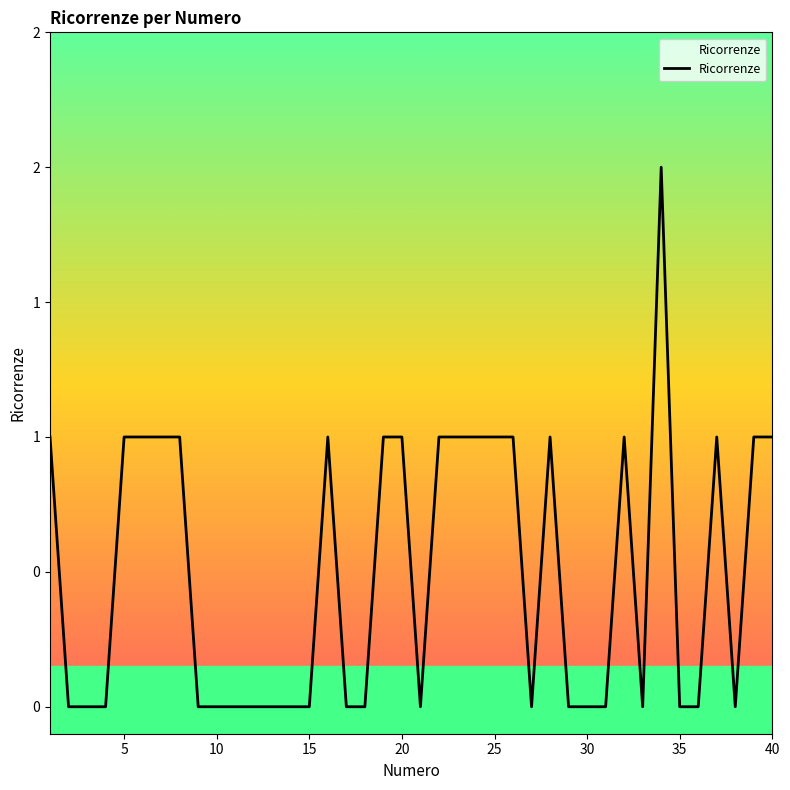

Does the chart display data point markers on the line(s)?

No